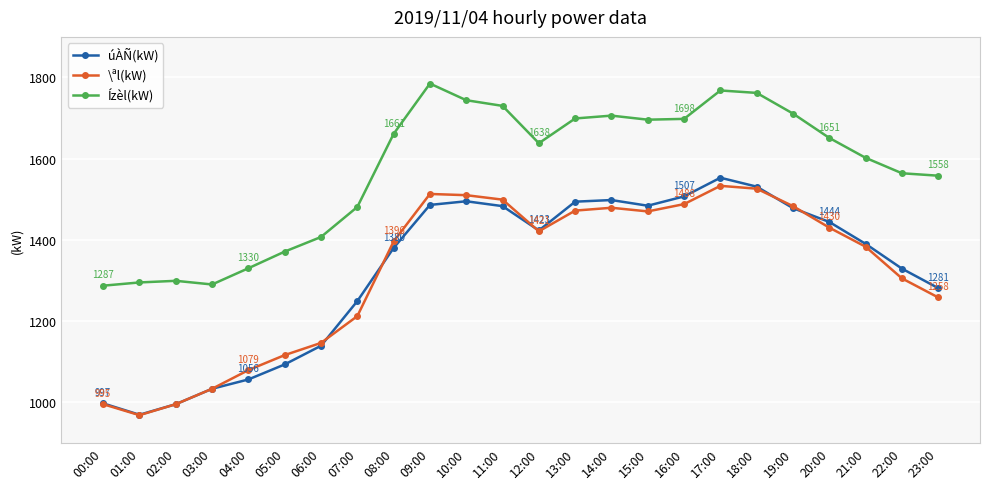

At which category is the sum across all series the highest?

17:00